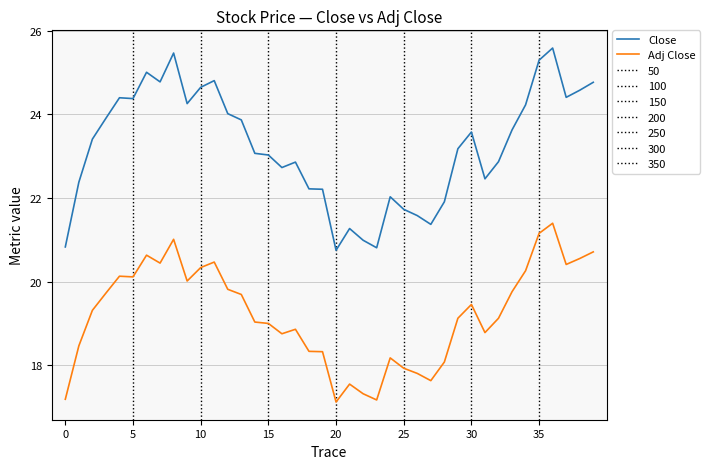

What is the difference between the maximum and minimum values in the Close series?

4.8